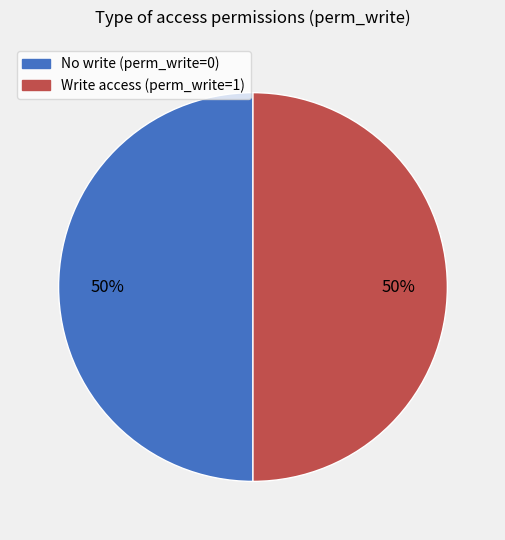

What percentage is the Write access (perm_write=1) slice, to the nearest percent?

50%